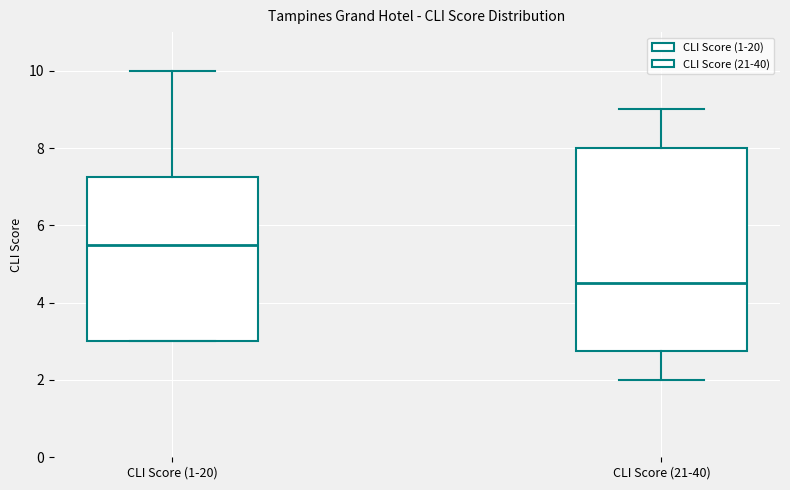

Reading left to right, transcribe this box plot: for each box, give where its median line is, the range the box spans, and where its two whiskers end, as read against the y-axis. The values are not printed on the chart, so give them approximately, as read against the axis.

CLI Score (1-20): median 5.6, box 3.0 to 7.2, whiskers 3.0 to 10.0
CLI Score (21-40): median 4.6, box 2.8 to 8.0, whiskers 2.0 to 9.0